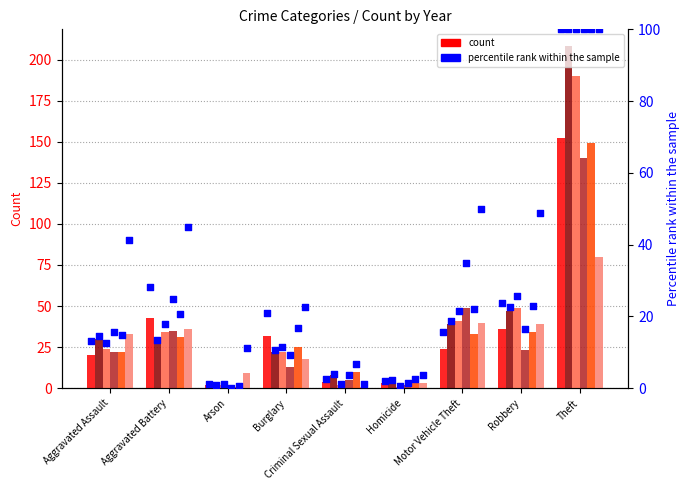

At how many categories does at least one series exceed 83?

1